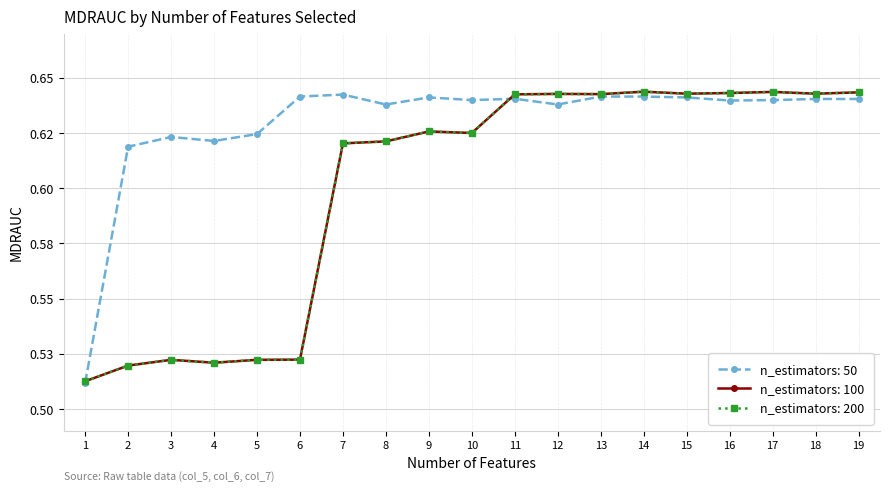

Where is the first local maximum for n_estimators: 200?

3